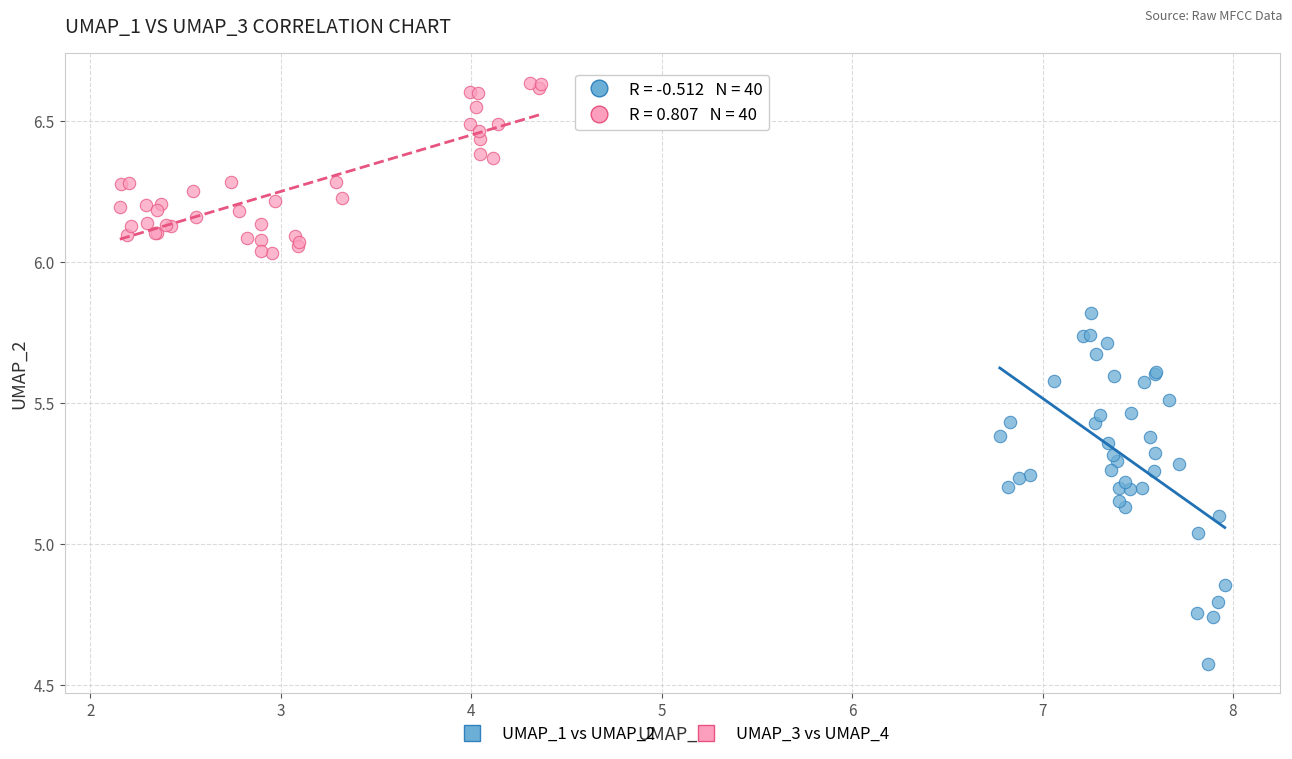

Which series reaches the maximum Y coordinate?

UMAP_3 vs UMAP_4